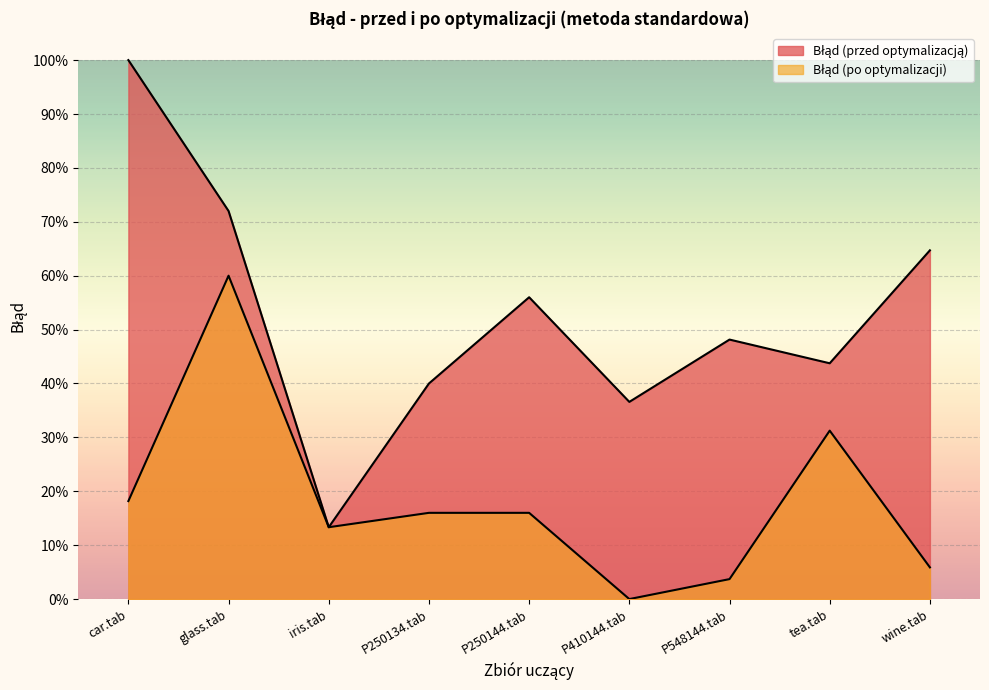

Between P250134.tab and P548144.tab, which series saw the biggest shift?

Błąd (po optymalizacji)